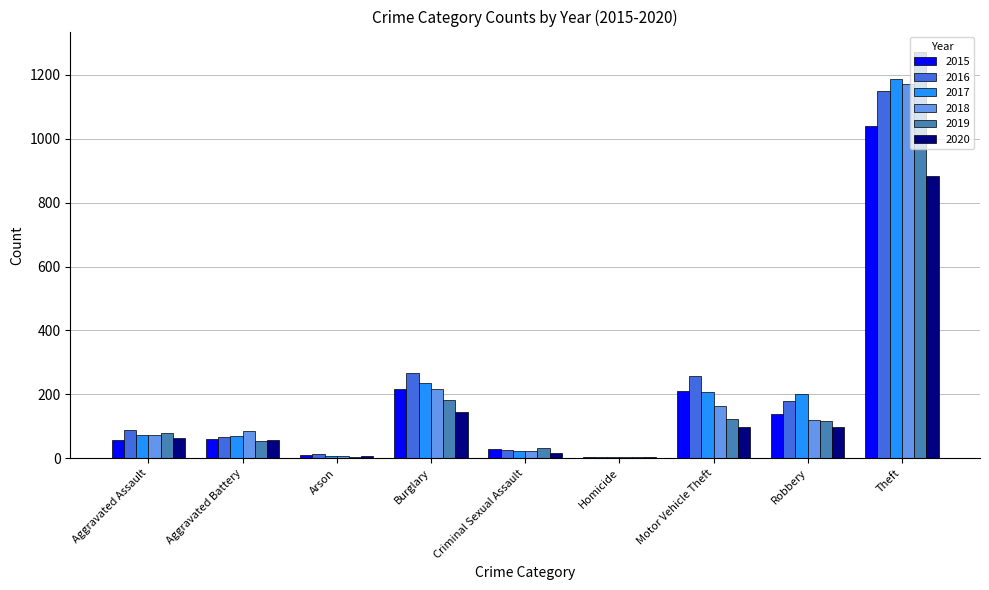

What is the sum of the 2020 values at Robbery and Theft?

981